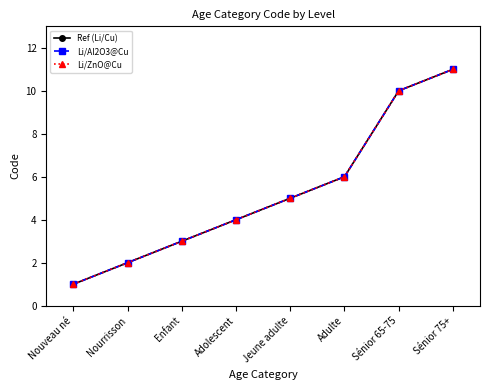

Does the chart have visible grid lines?

No